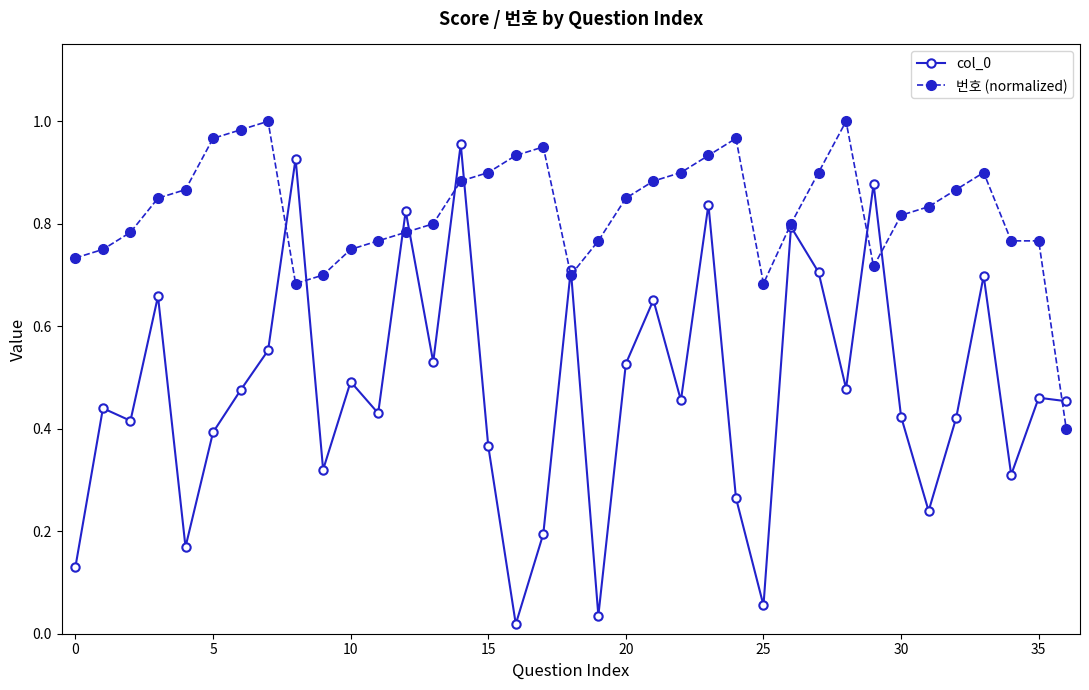

At how many categories does at least one series exceed 0?

37